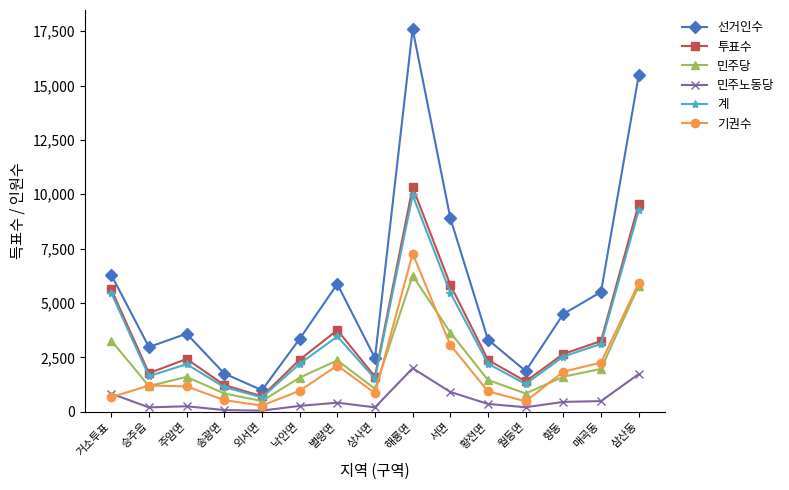

What is the approximate value of 계 at 향동, to the nearest 100?

2500